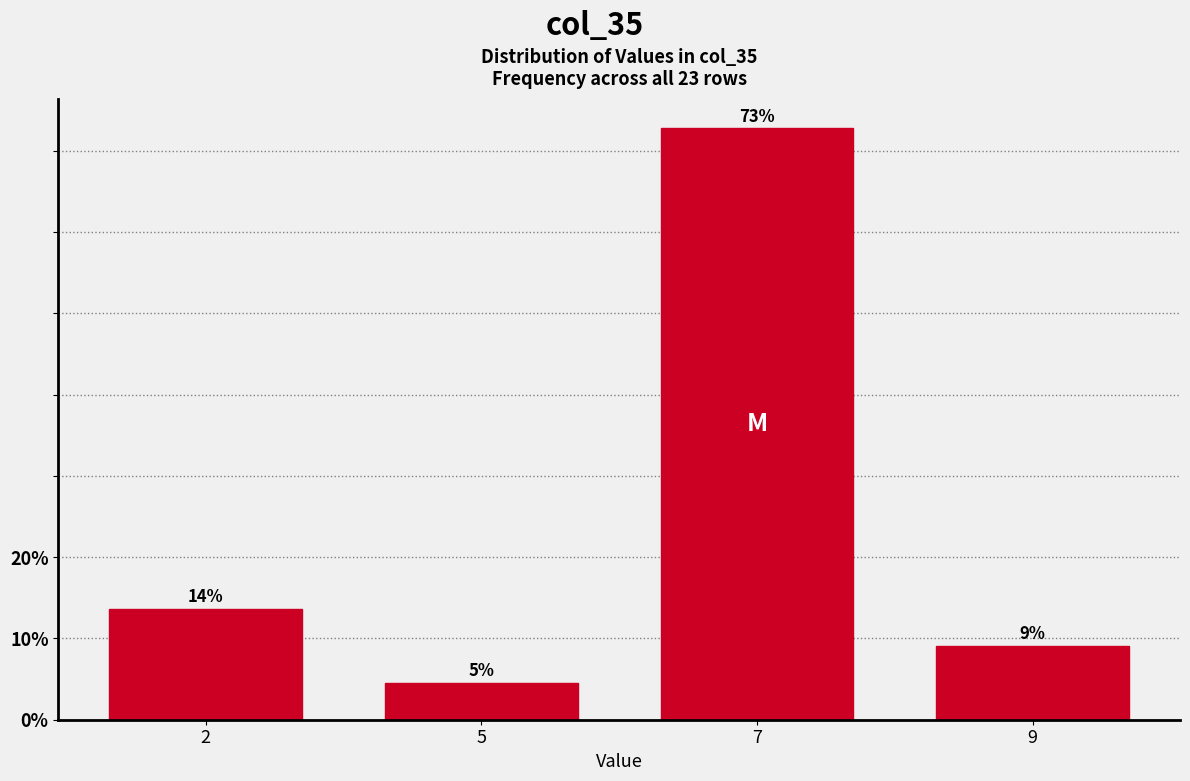

Does the chart contain any negative values?

No